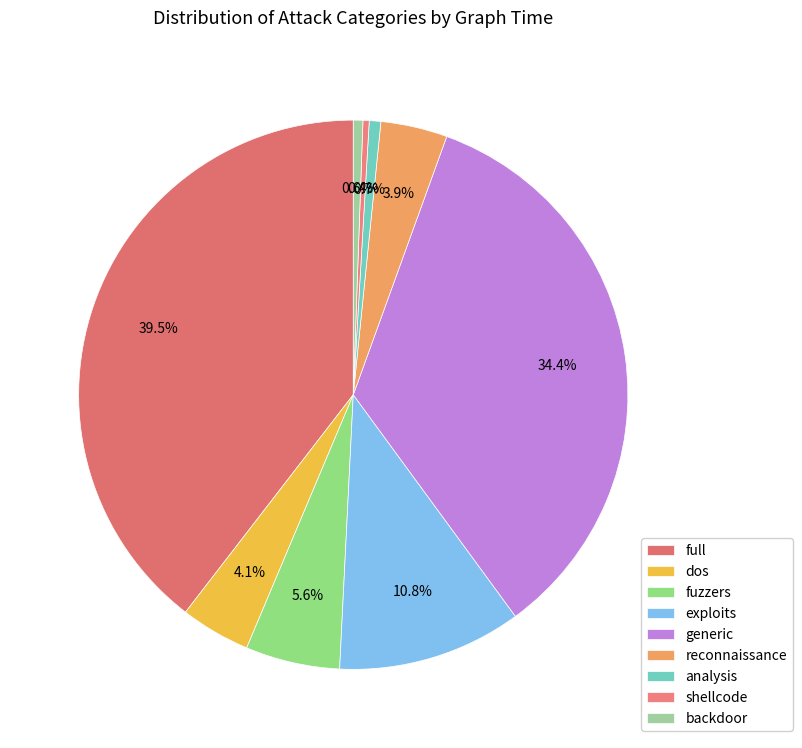

Which slice is the largest?

full